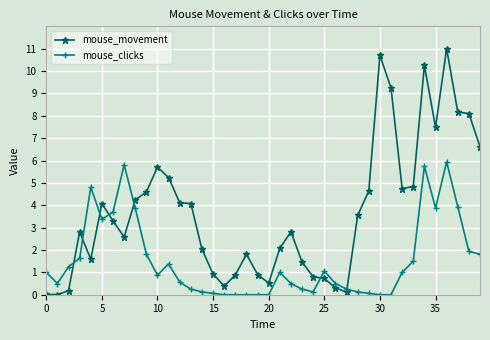

What is the average value of the mouse_movement series?

3.7